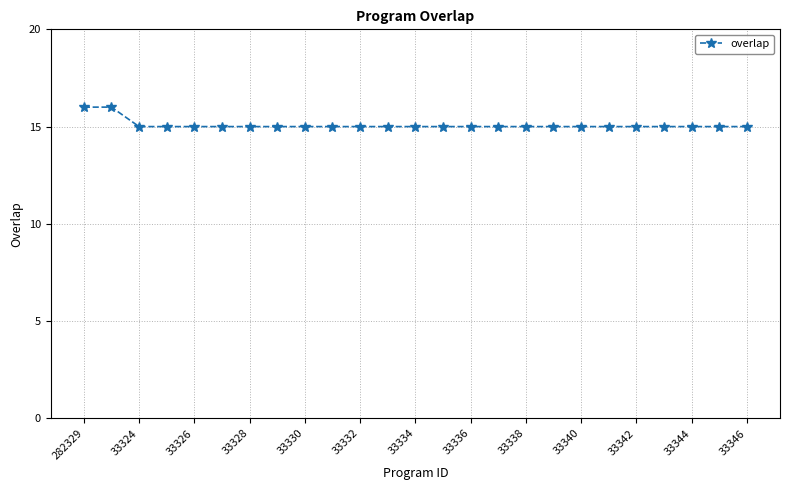

Reading left to right, list all the values displayed in this chart.

16	16	15	15	15	15	15	15	15	15	15	15	15	15	15	15	15	15	15	15	15	15	15	15	15